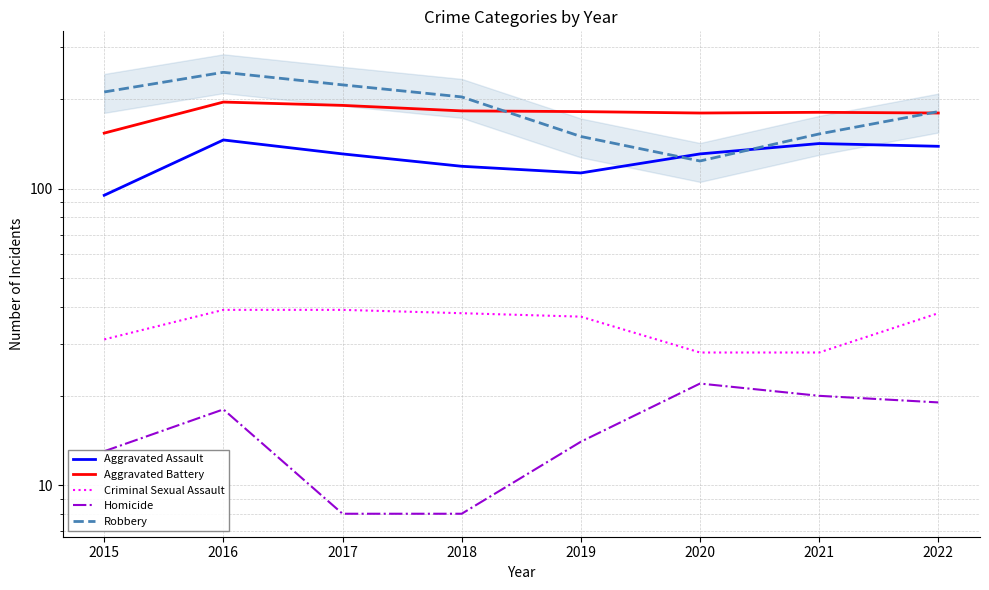

Is it true that Aggravated Battery equals 96 at 2015?

False